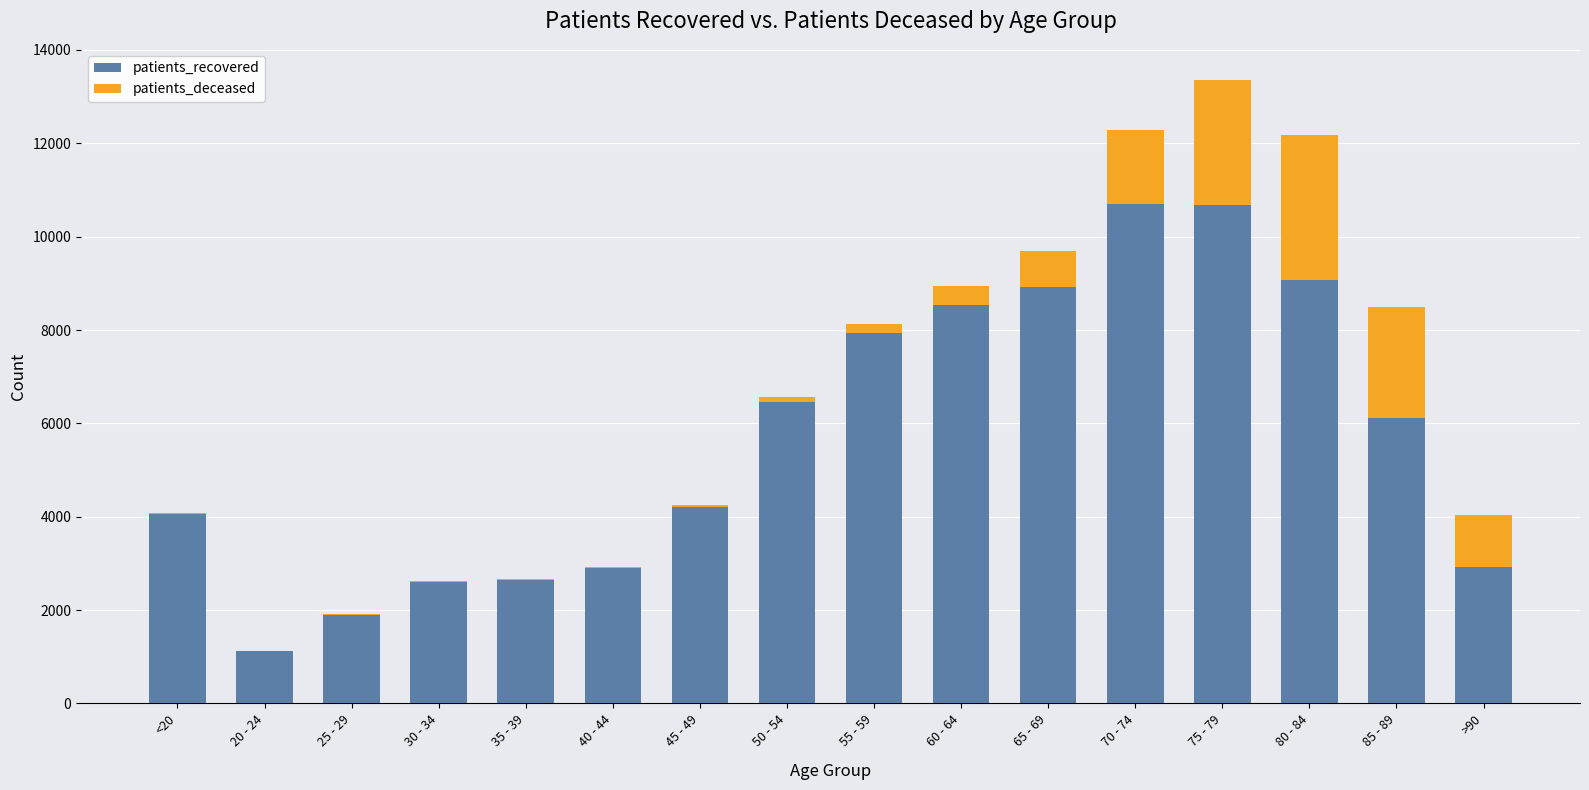

What is the sum of the patients_recovered values at 45 - 49 and 20 - 24?

5326